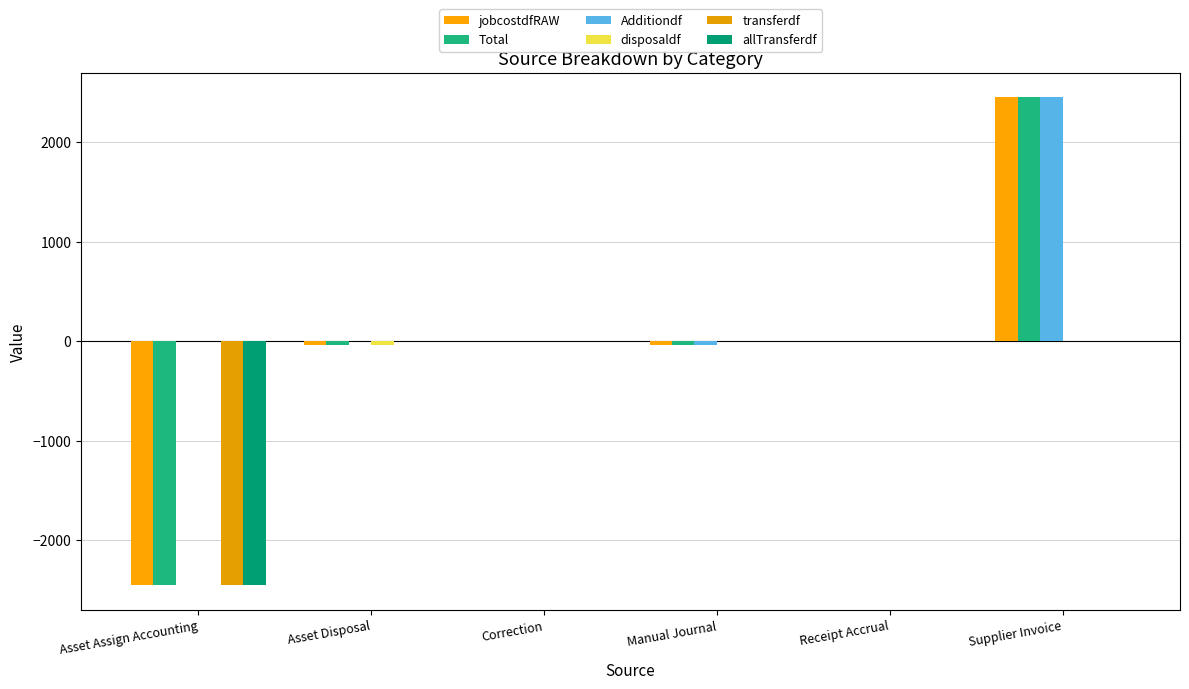

Reading right to left, what are all the values shown in this chart?

jobcostdfRAW: 2452.1	0.0	-33.9	0.0	-33.9	-2452.1
Total: 2452.1	0.0	-33.9	0.0	-33.9	-2452.1
Additiondf: 2452.1	0.0	-33.9	0.0	0.0	0.0
disposaldf: 0.0	0.0	0.0	0.0	-33.9	0.0
transferdf: 0.0	0.0	0.0	0.0	0.0	-2452.1
allTransferdf: 0.0	0.0	0.0	0.0	0.0	-2452.1